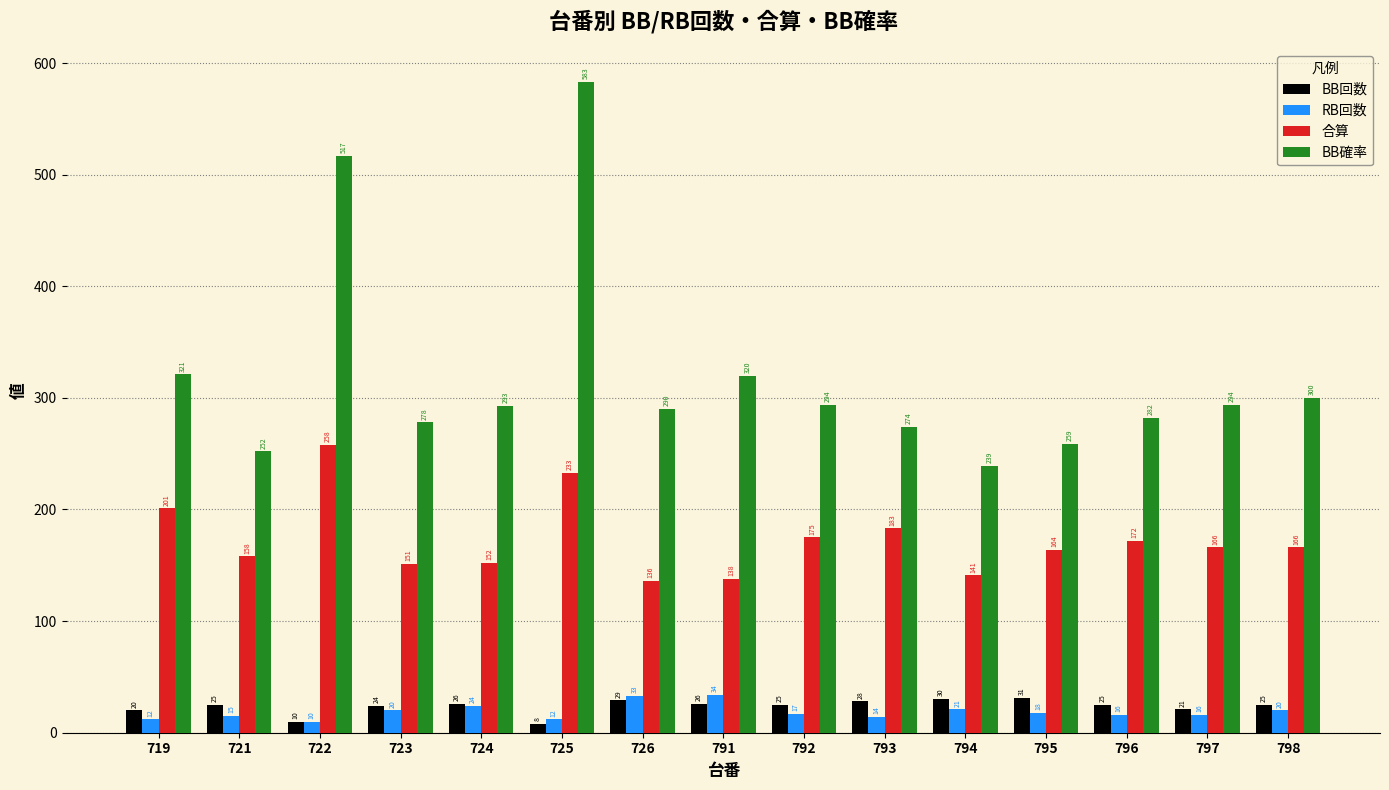

Which series changed the most between 795 and 797?

BB確率